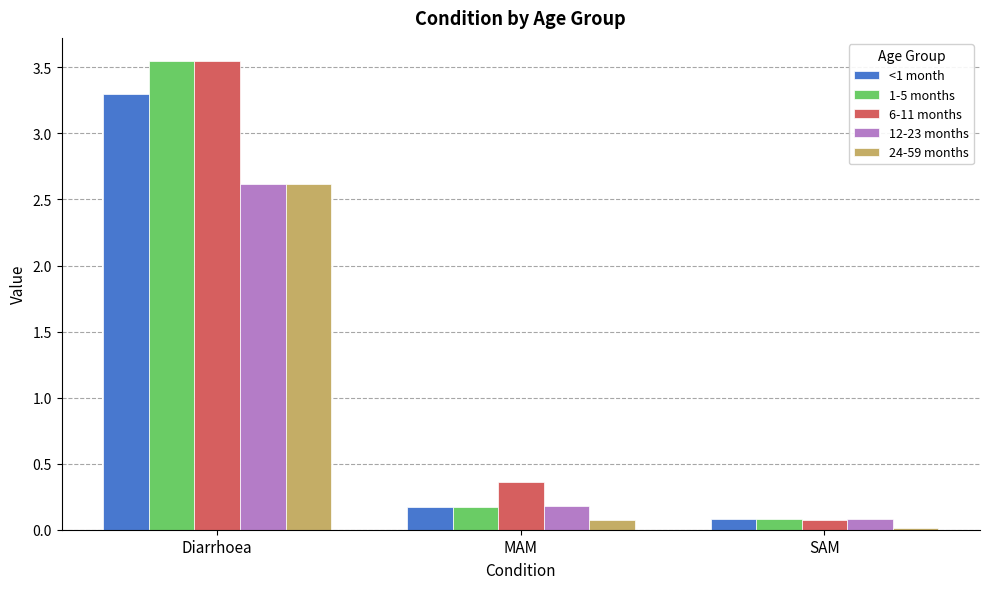

What is the difference between the highest and lowest values at MAM?

0.3